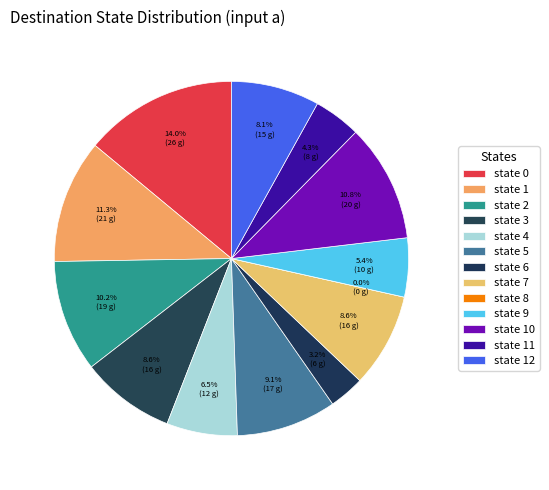

To the nearest percent, what is the average slice percentage?

8%